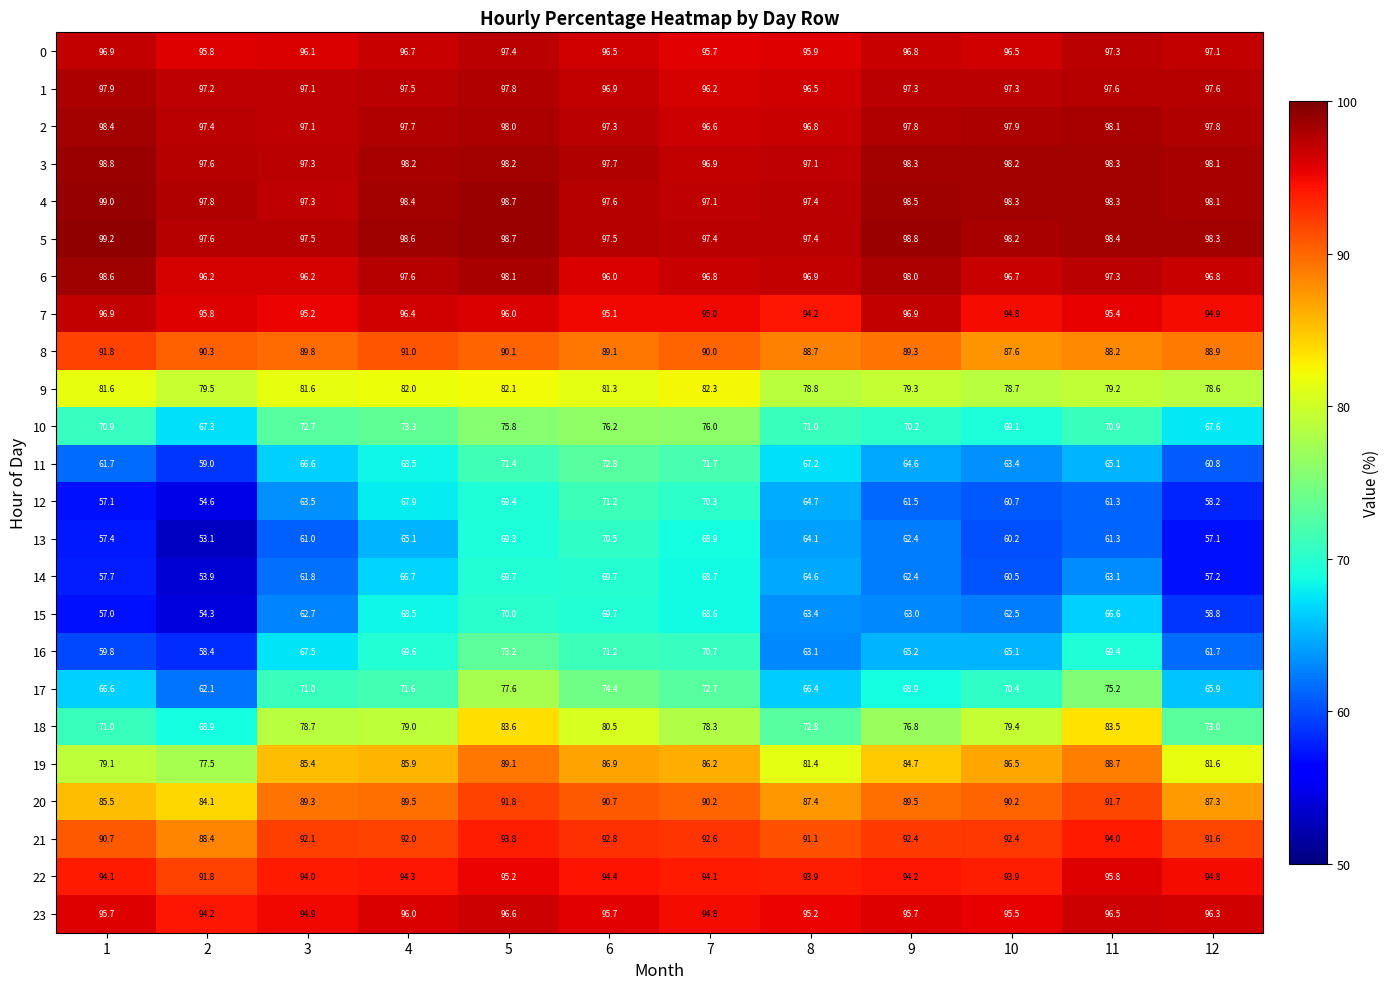

Where is 4 nearest to the value 98?

12